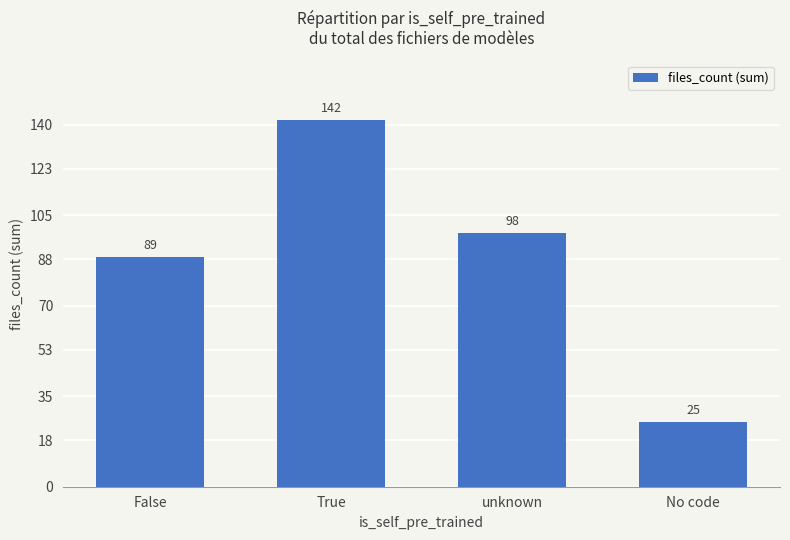

Reading right to left, extract all data points from this chart.

No code=25	unknown=98	True=142	False=89